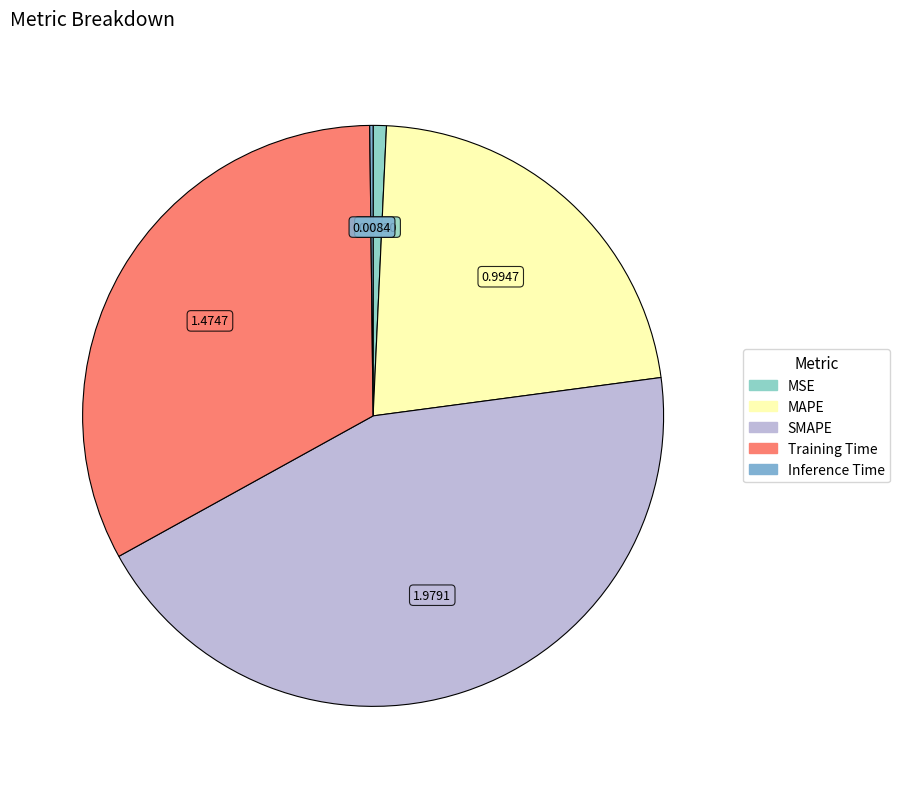

Rank the categories by value from highest to lowest.

SMAPE, Training Time, MAPE, MSE, Inference Time